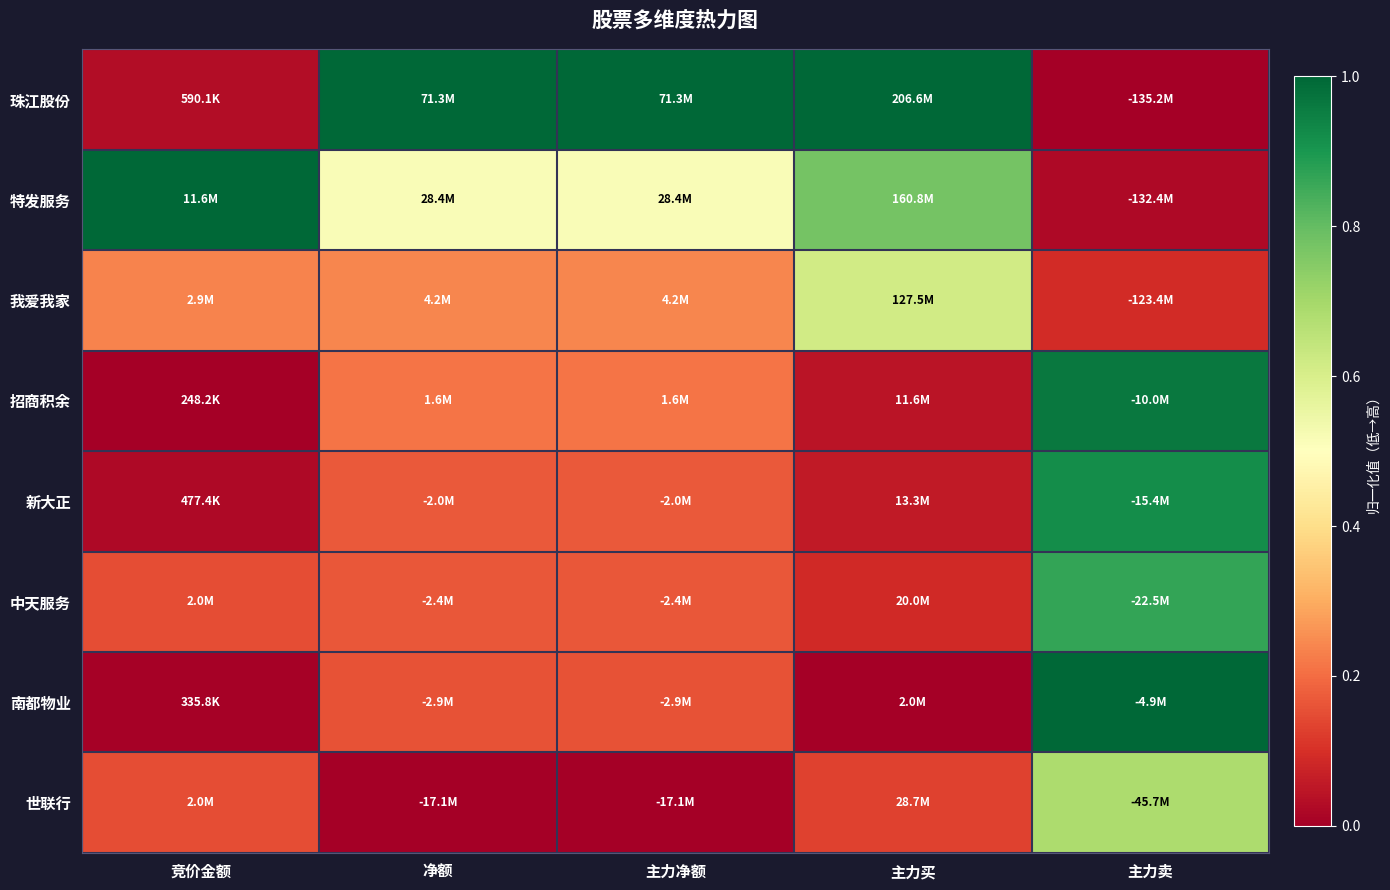

At which category does the chart reach its peak across all series?

净额